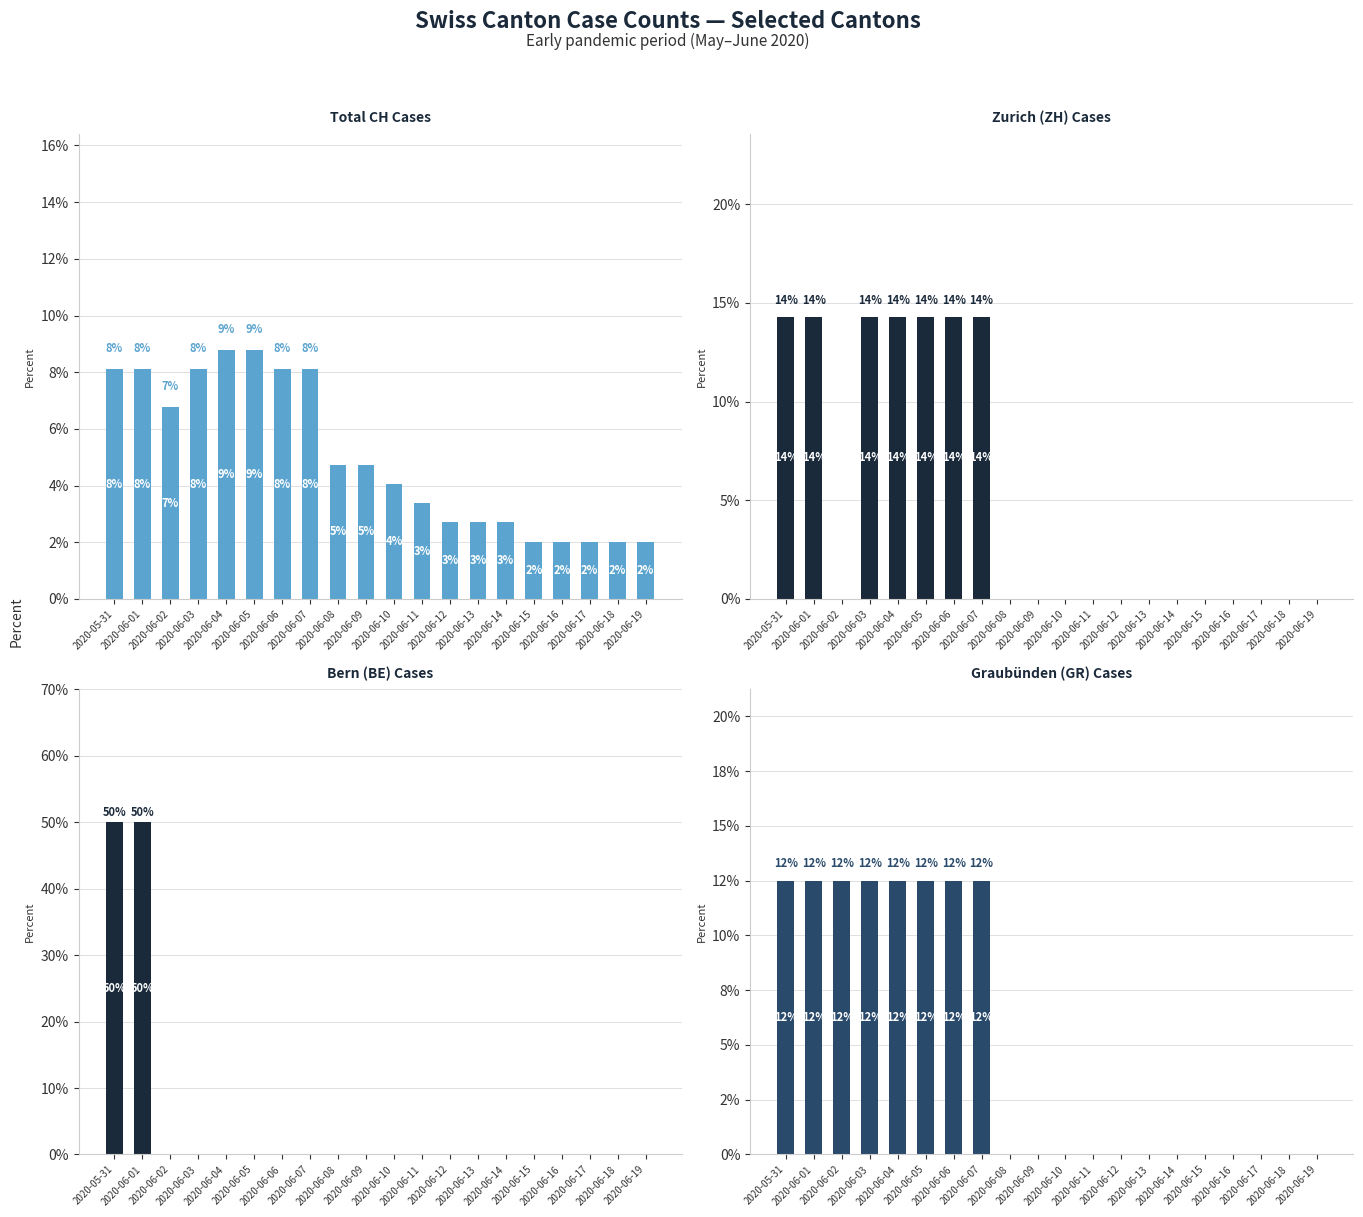

What position from the left is 2020-06-17?

18